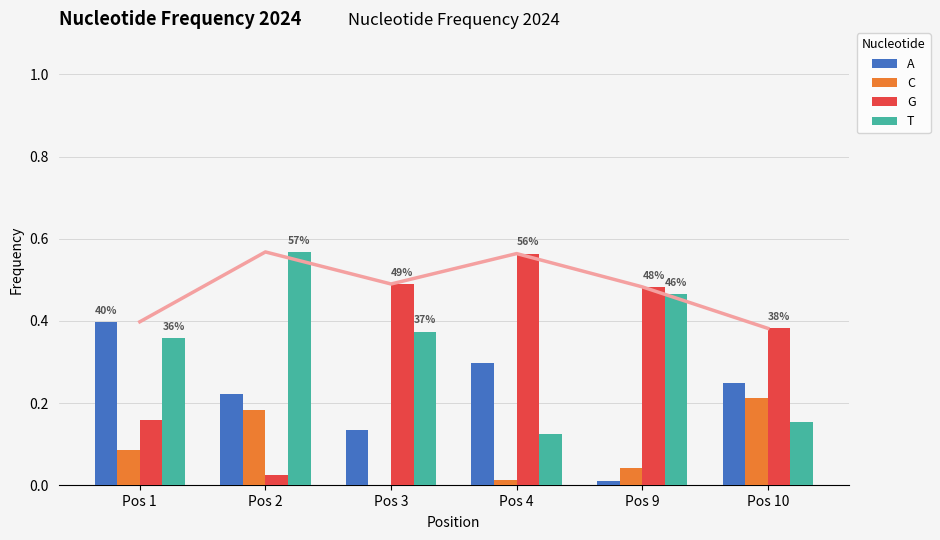

How many groups of bars are there?

6